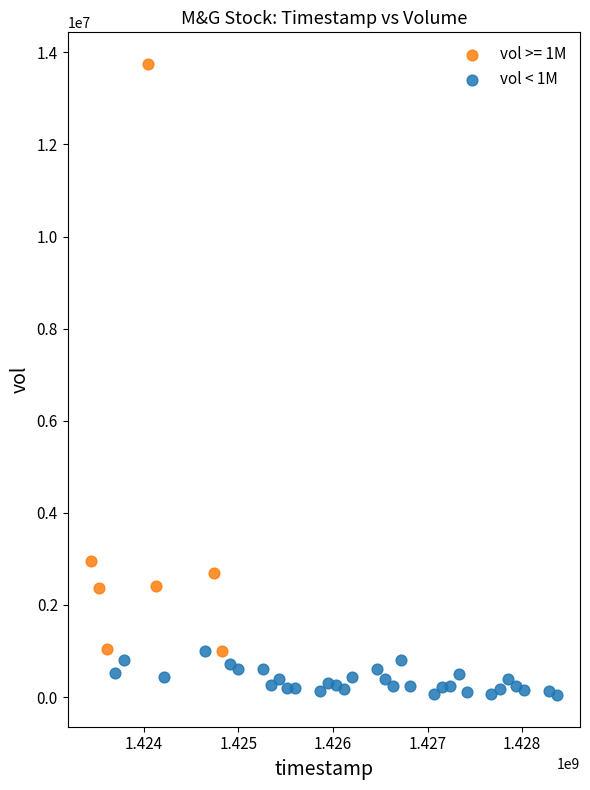

Which series contains the highest Y value?

vol >= 1M